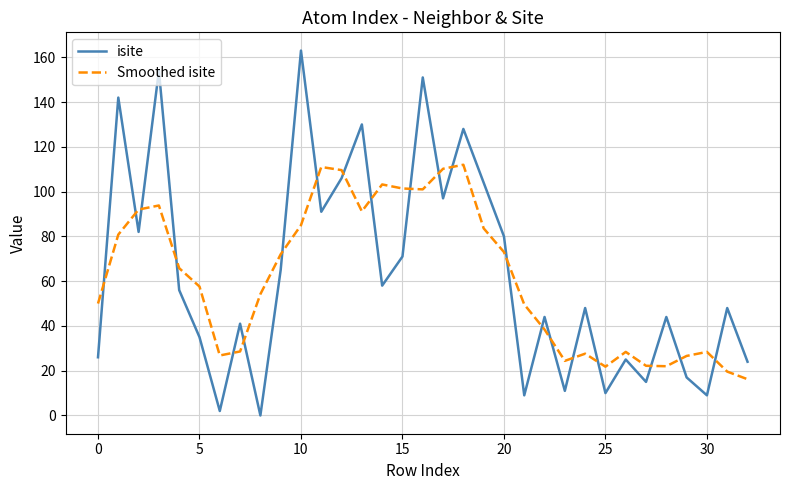

What is the average value of the isite series?

63.2